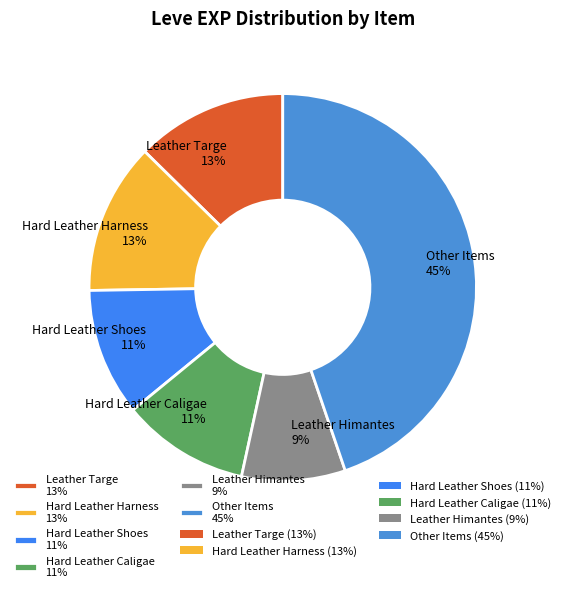

Approximately how many times larger is the value at Hard Leather Shoes 11% compared to Hard Leather Caligae 11%?

1.0